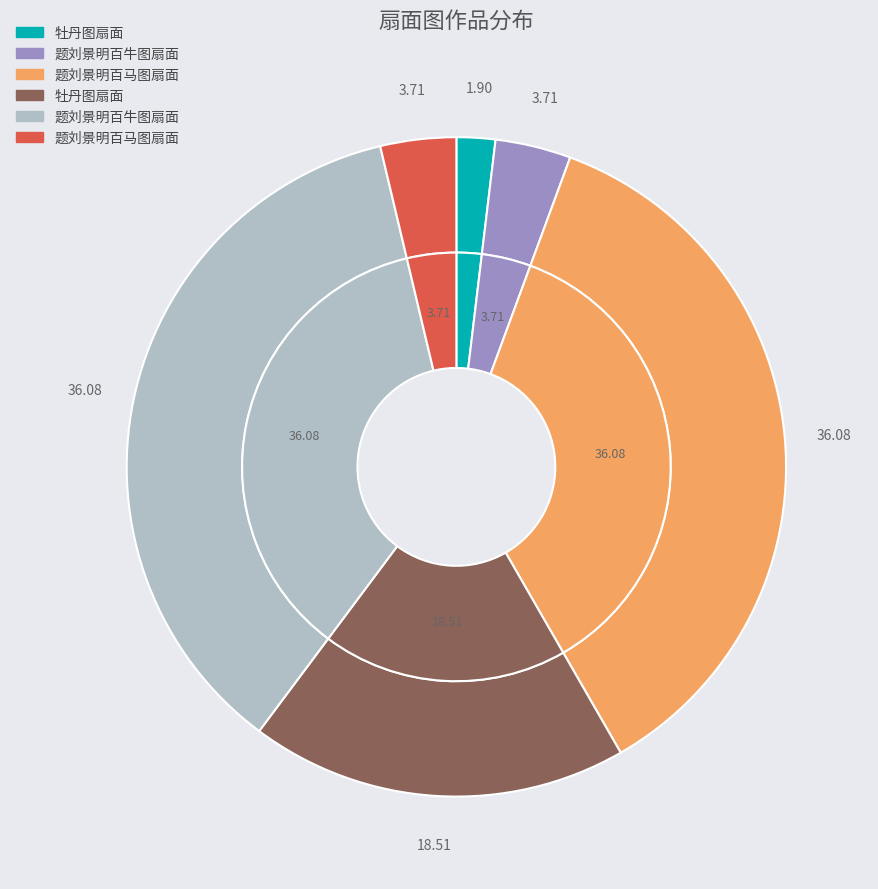

Is there any slice that represents more than half of the pie?

No